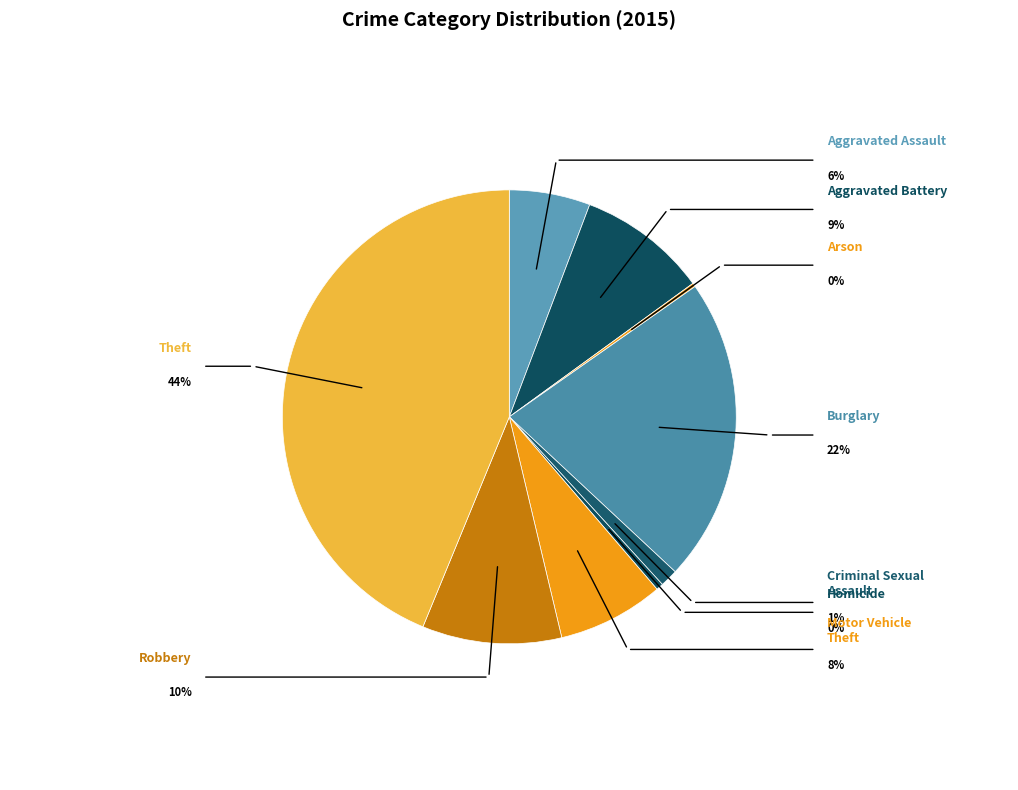

Is Arson the majority of the pie?

No